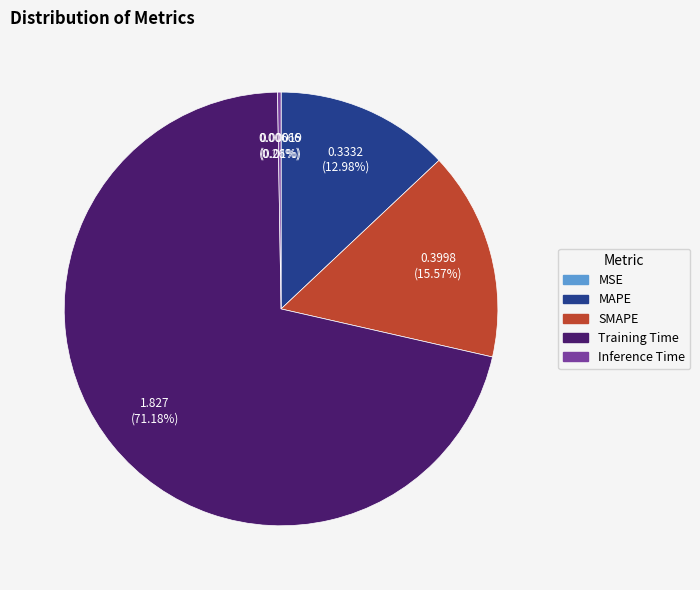

Which slice is the largest?

Training Time